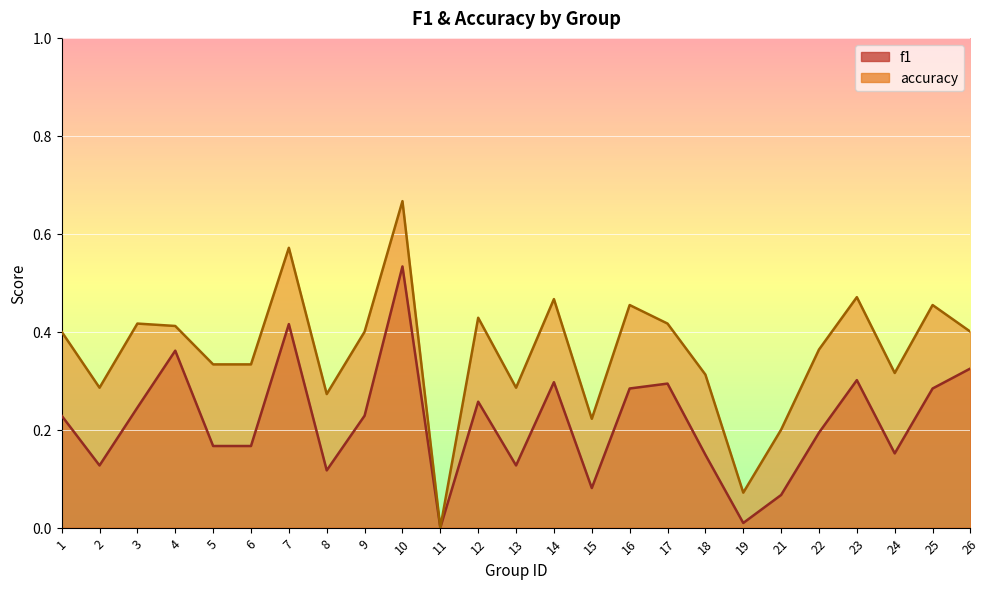

Reading left to right, extract all data points from this chart.

f1: 0.2	0.1	0.2	0.4	0.2	0.2	0.4	0.1	0.2	0.5	0.0	0.3	0.1	0.3	0.1	0.3	0.3	0.1	0.0	0.1	0.2	0.3	0.2	0.3	0.3
accuracy: 0.4	0.3	0.4	0.4	0.3	0.3	0.6	0.3	0.4	0.7	0.0	0.4	0.3	0.5	0.2	0.5	0.4	0.3	0.1	0.2	0.4	0.5	0.3	0.5	0.4